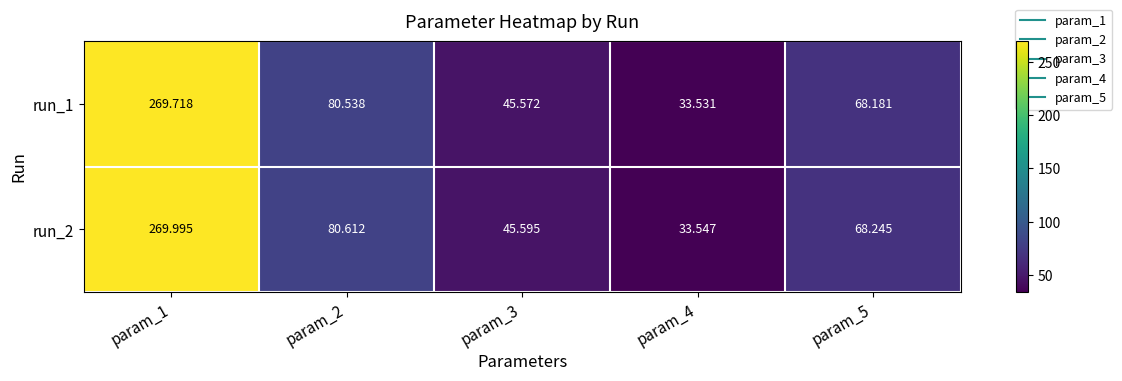

Is the value of run_2 at param_3 greater than the value of run_1 at param_2?

No